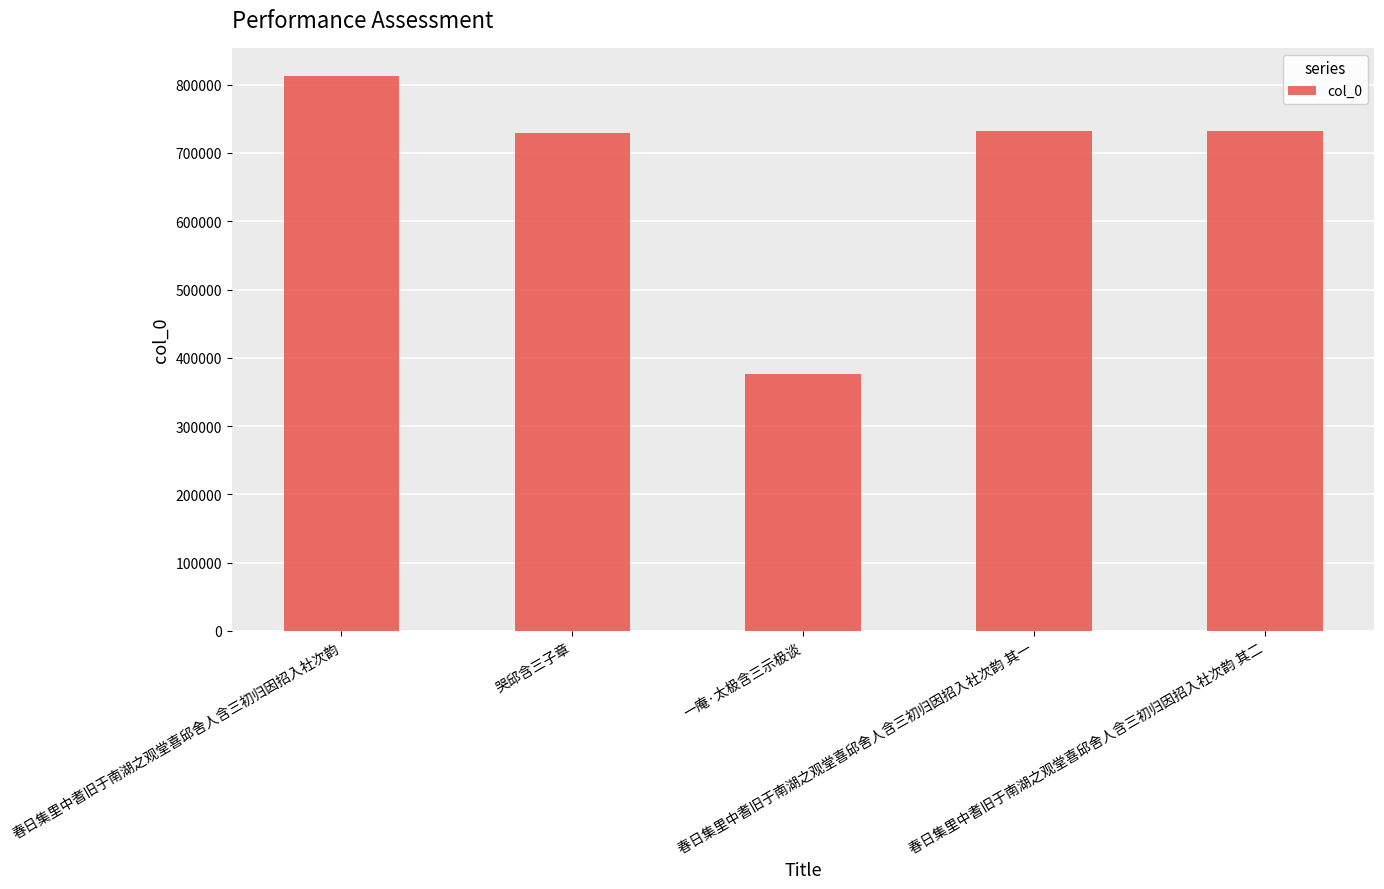

What is the ratio of the value at 一庵·太极含三示极谈 to the value at 春日集里中耆旧于南湖之观堂喜邱舍人含三初归因招入社次韵 其二?

0.5